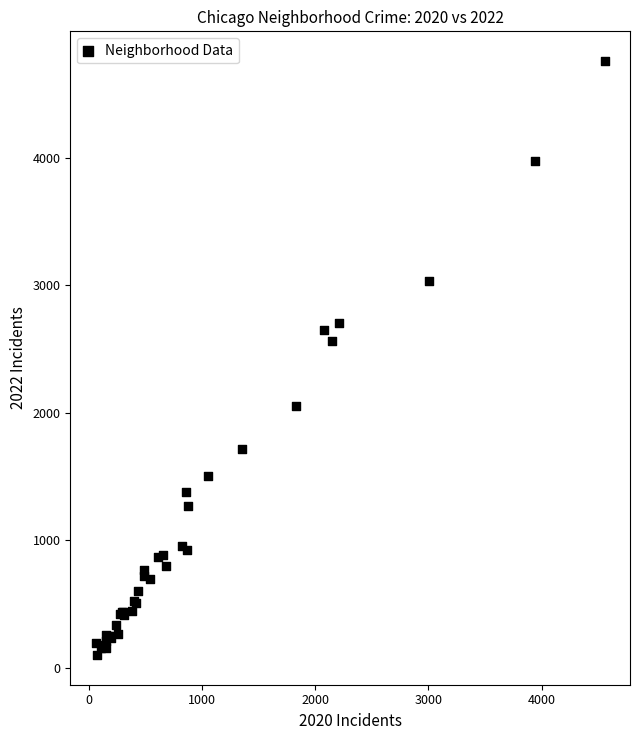

What Y value in the scatter plot is closest to 2430?

2565